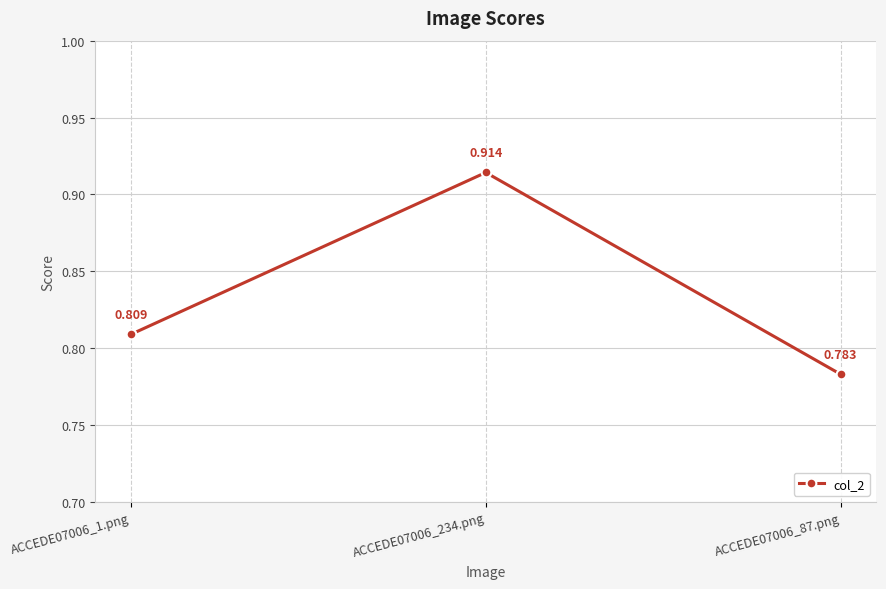

Rank the categories by value from lowest to highest.

ACCEDE07006_87.png, ACCEDE07006_1.png, ACCEDE07006_234.png